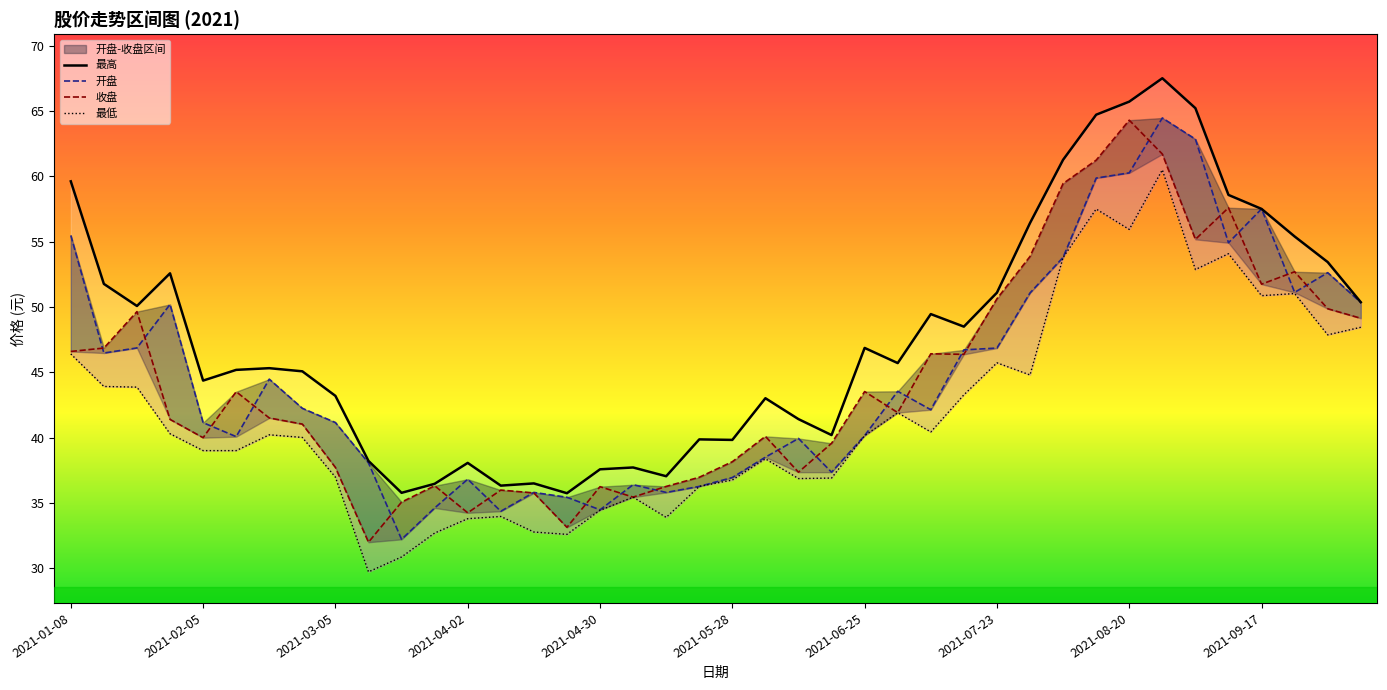

What is the total value across all series at 39?

198.3